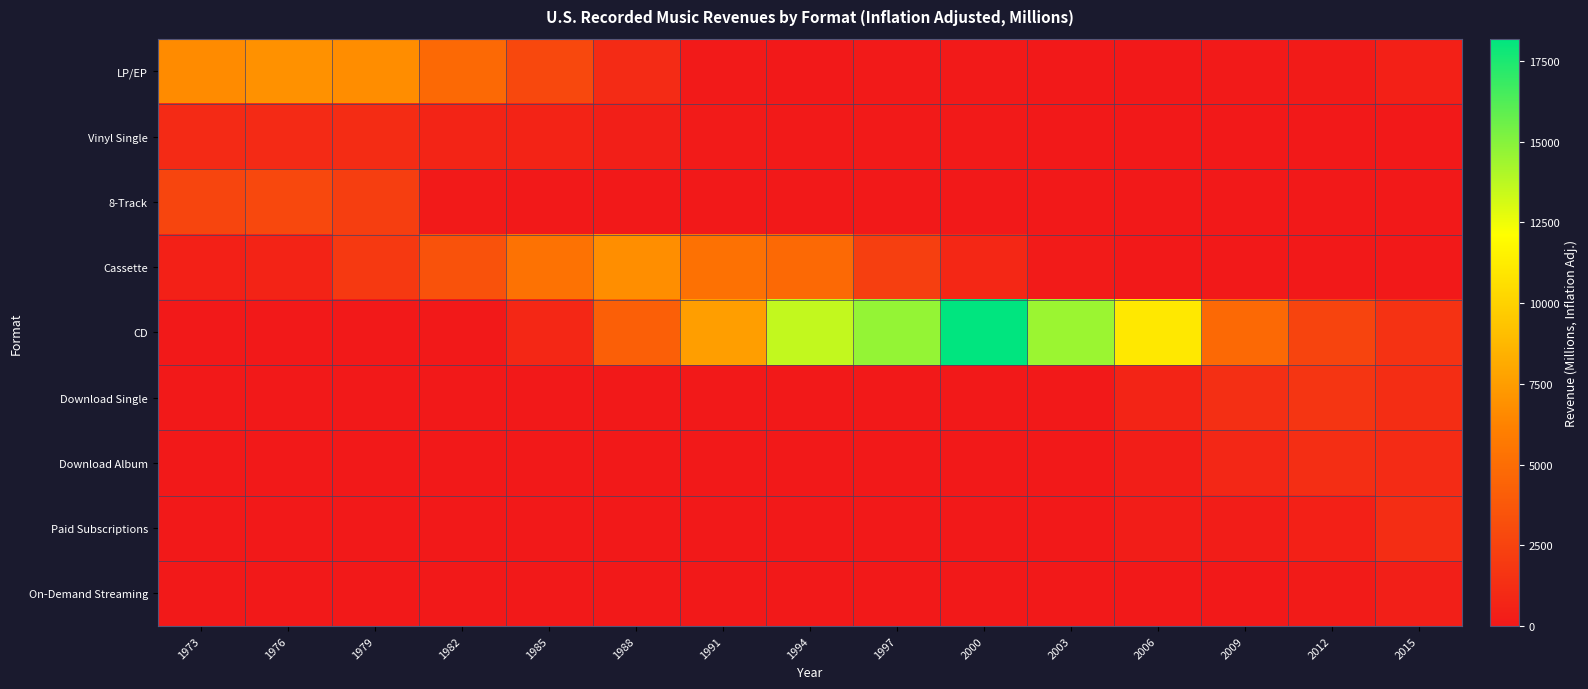

At which category is the sum across all series the highest?

2000